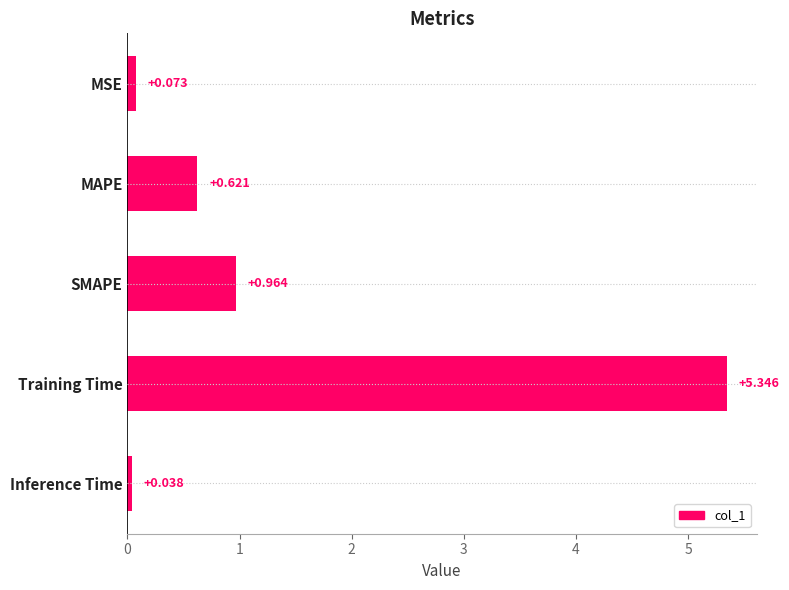

Where is the data nearest to the value 2?

SMAPE